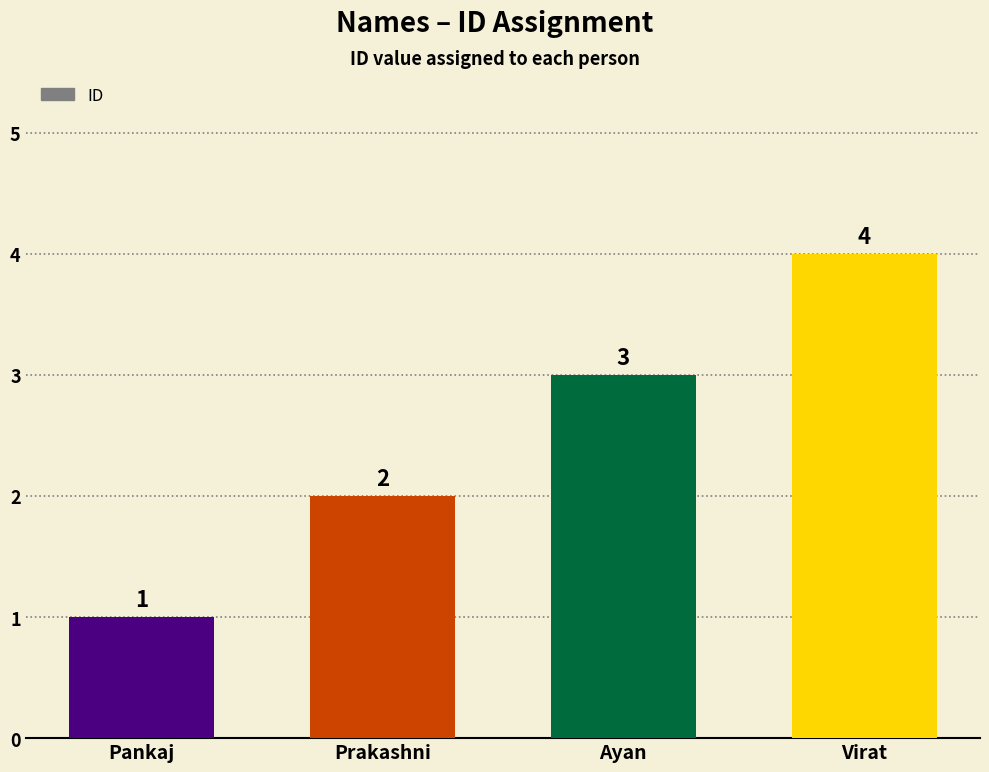

Are the bars grouped side by side (vs. stacked)?

No